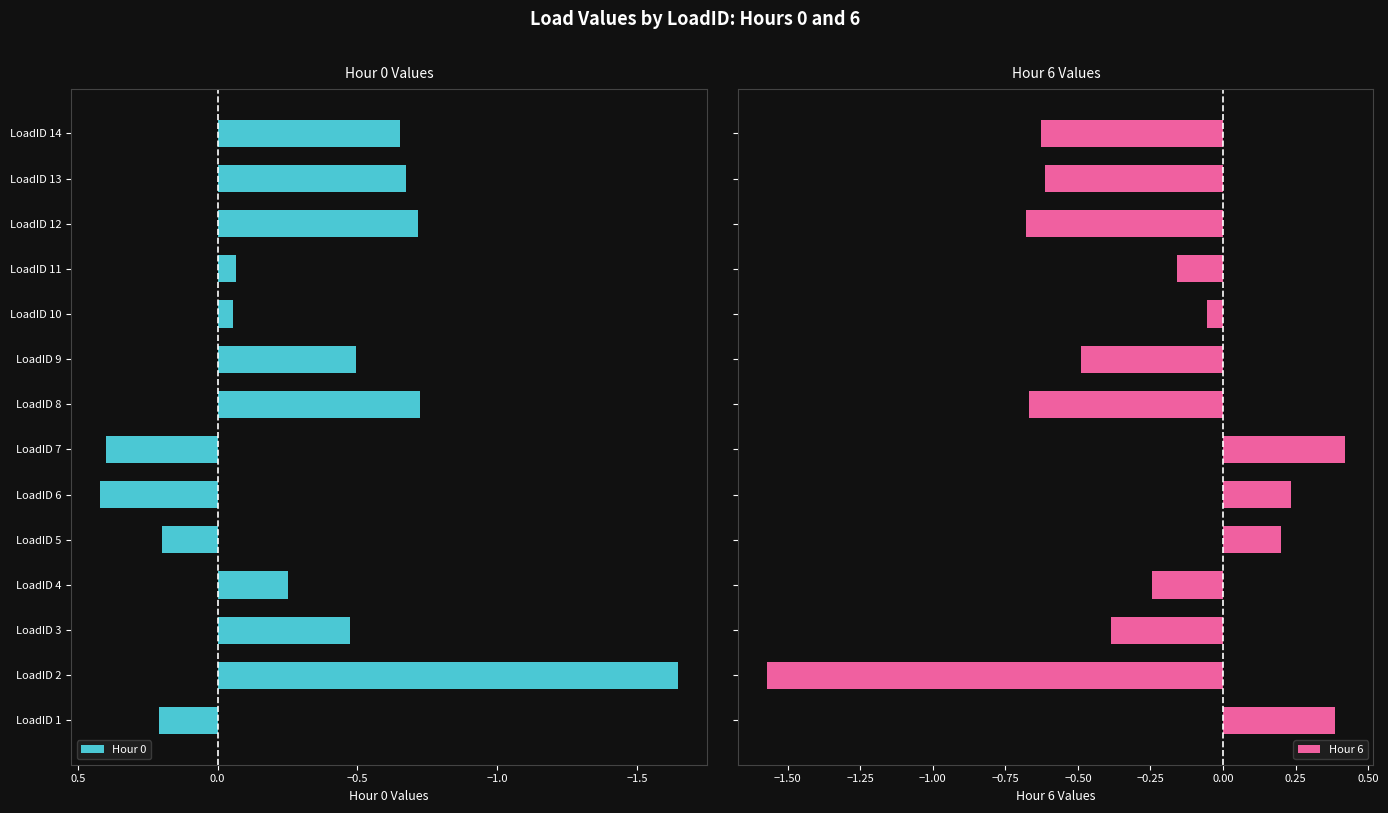

Which category has the lowest value in the Hour 0 series?

LoadID 2